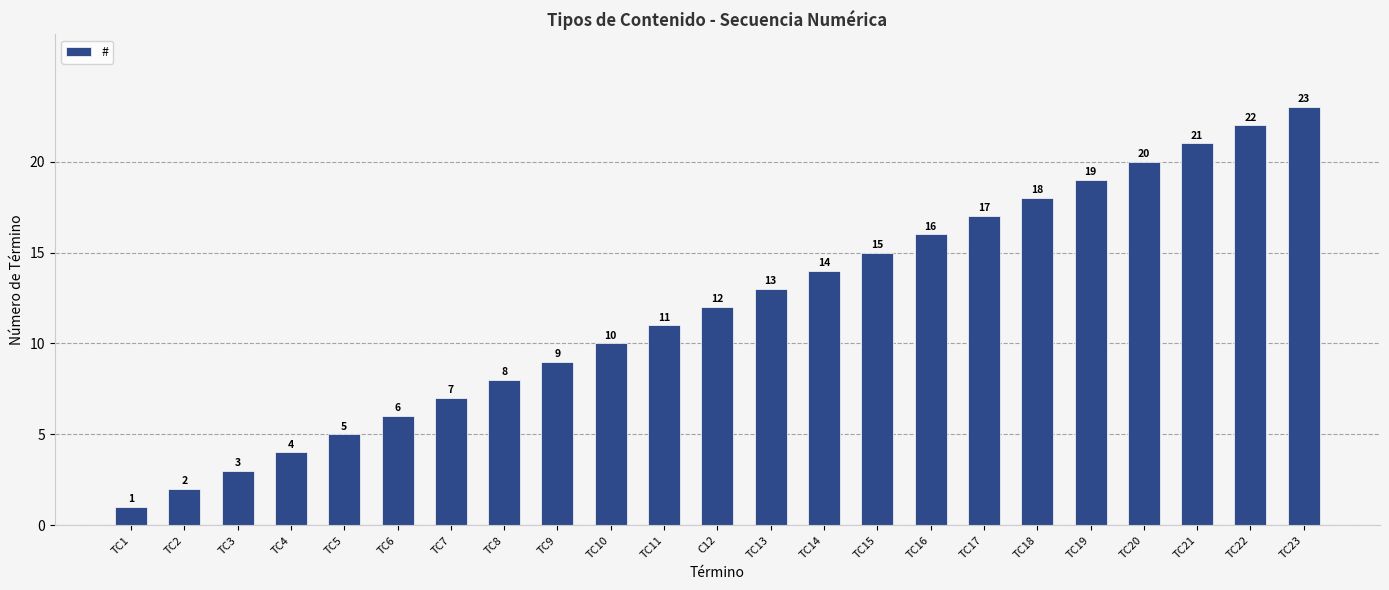

Reading left to right, list all the values displayed in this chart.

TC1=1	TC2=2	TC3=3	TC4=4	TC5=5	TC6=6	TC7=7	TC8=8	TC9=9	TC10=10	TC11=11	C12=12	TC13=13	TC14=14	TC15=15	TC16=16	TC17=17	TC18=18	TC19=19	TC20=20	TC21=21	TC22=22	TC23=23